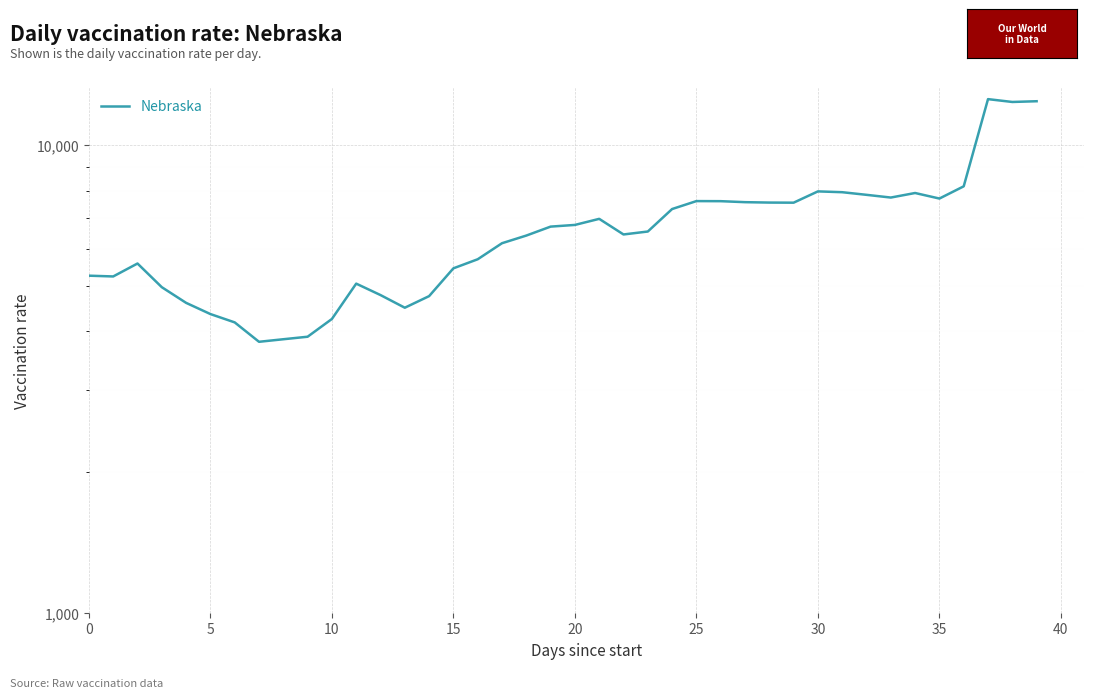

What is the greatest value displayed?

12550